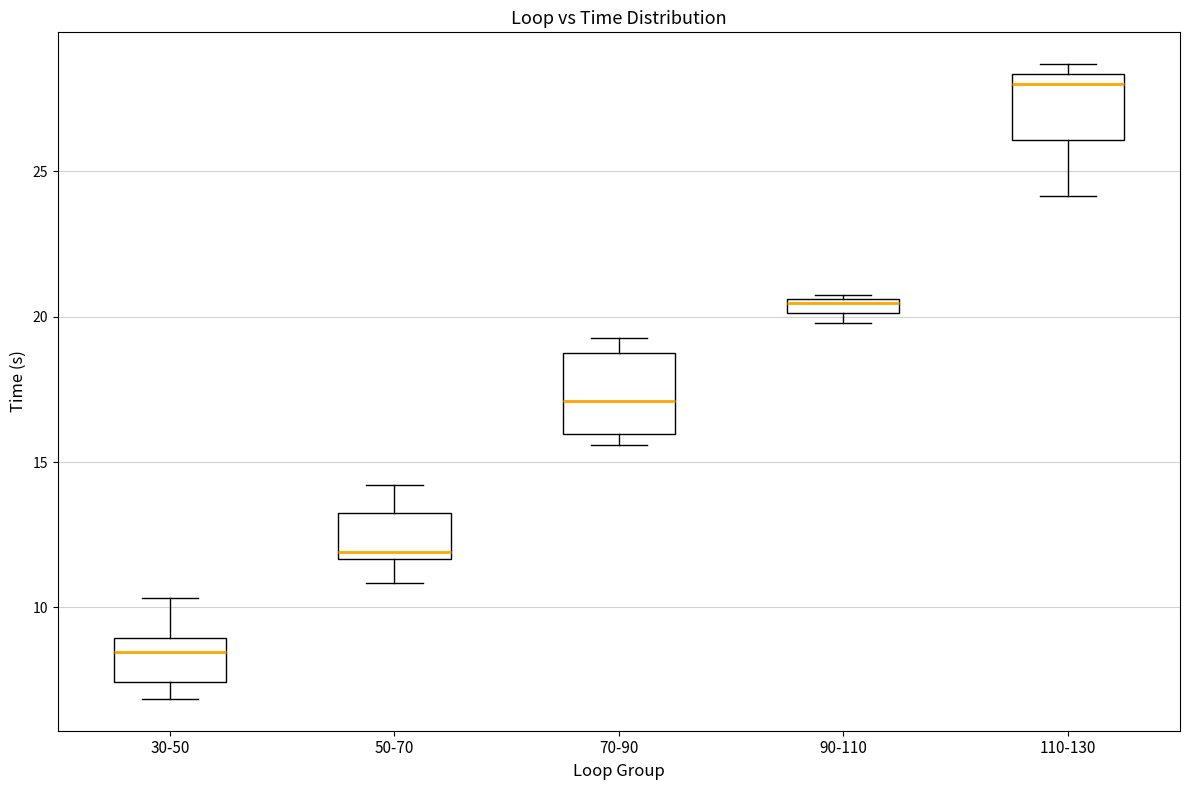

Where is the upper edge of the box for 110-130 on the y-axis? The values are not printed on the chart, so give them approximately, as read against the axis.

28.5